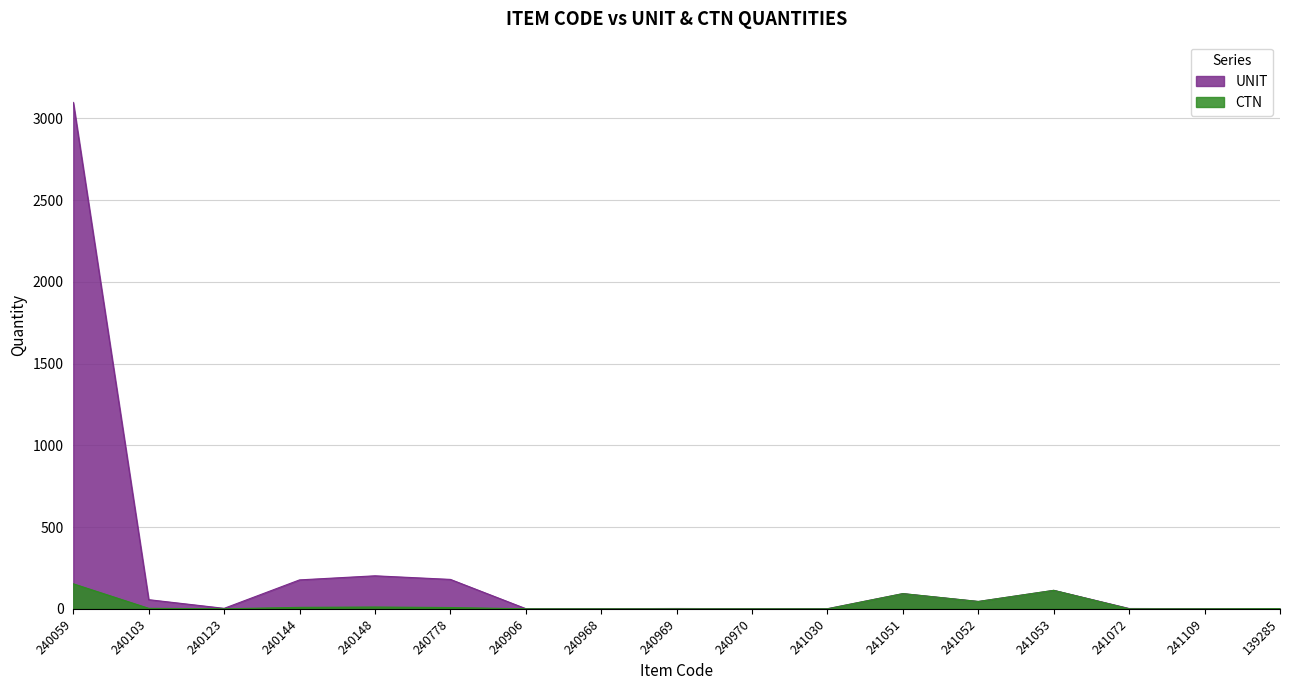

Reading left to right, list all the values displayed in this chart.

UNIT: 3097	56	3	177	202	180	1	1	2	1	1	93	45	113	2	1	1
CTN: 153	3	0	9	11	8	0	0	0	0	0	93	45	113	0	0	1